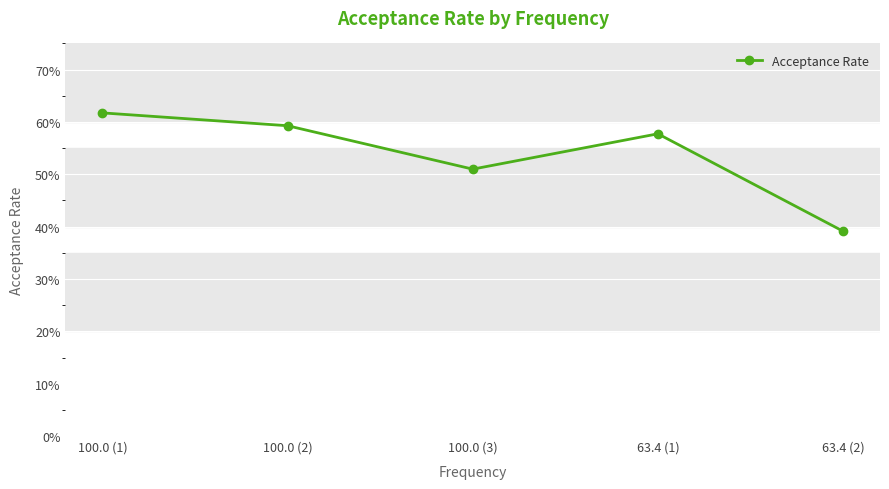

Reading left to right, list all the values displayed in this chart.

100.0 (1)=0.6	100.0 (2)=0.6	100.0 (3)=0.5	63.4 (1)=0.6	63.4 (2)=0.4